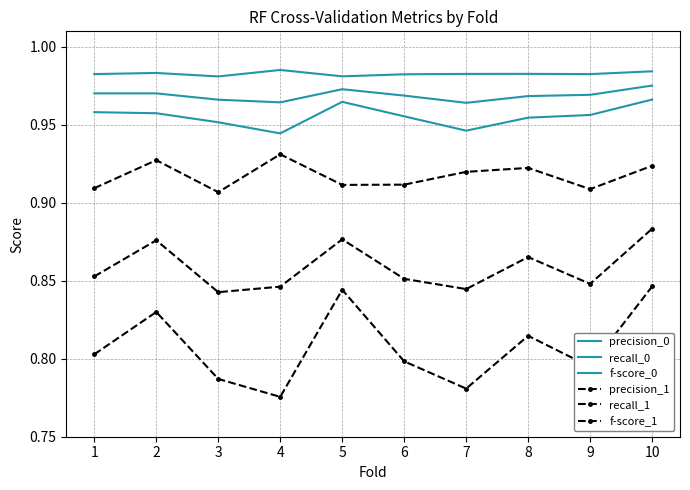

Which series has the largest range (max minus min)?

recall_1